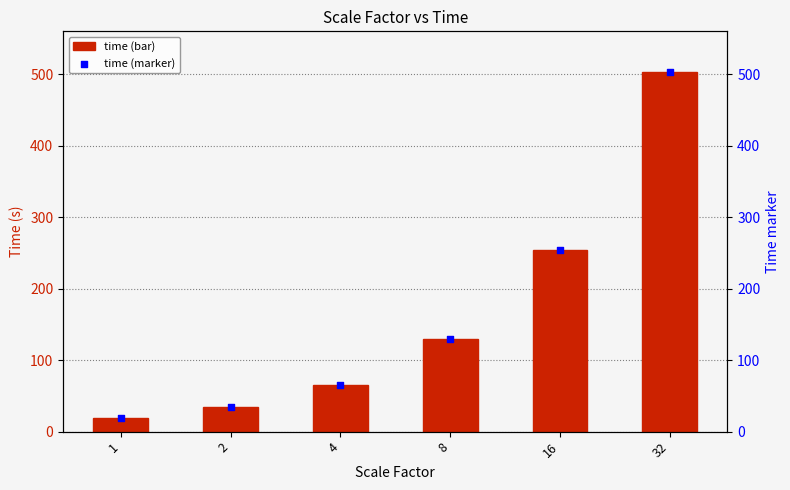

At how many categories does at least one series exceed 317?

1